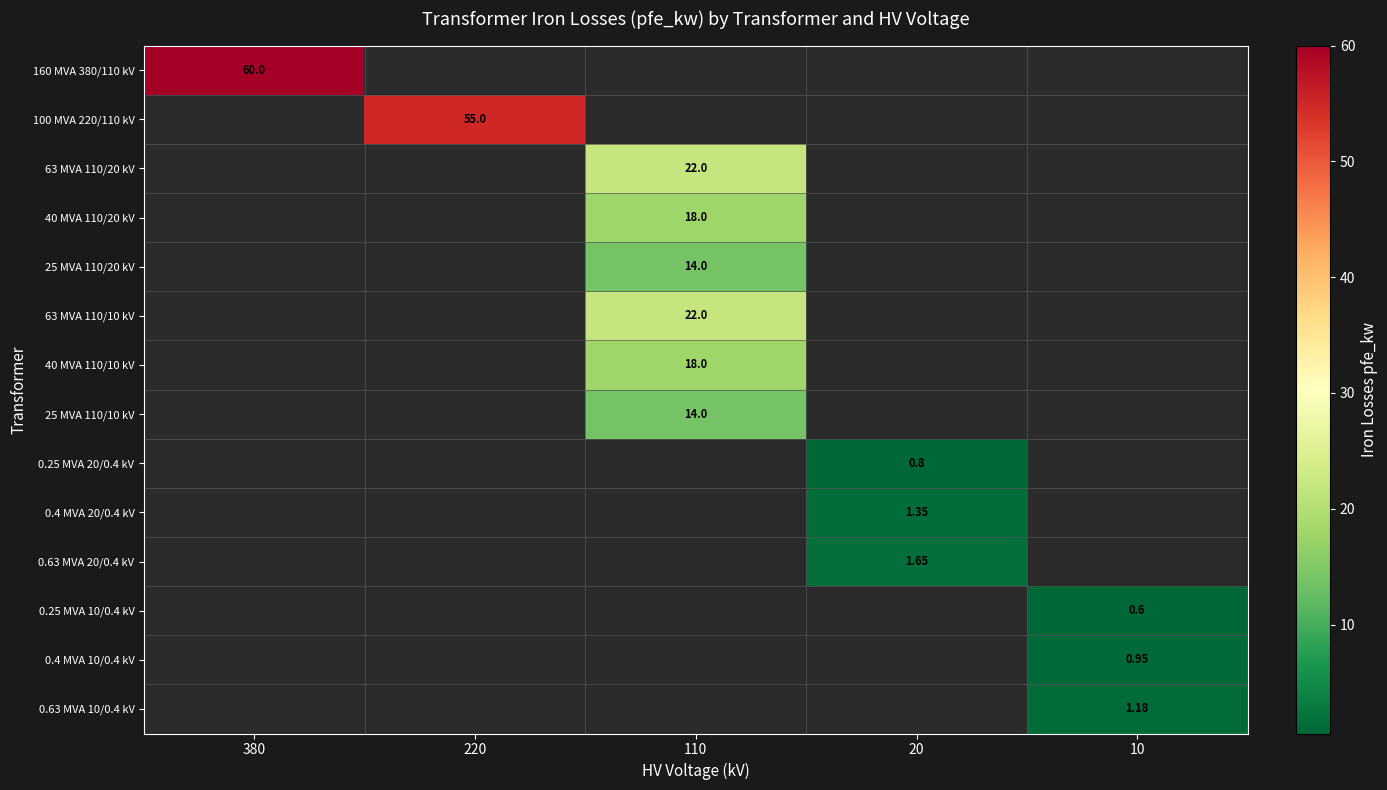

What value does the 63 MVA 110/10 kV series have at 110?

22.0